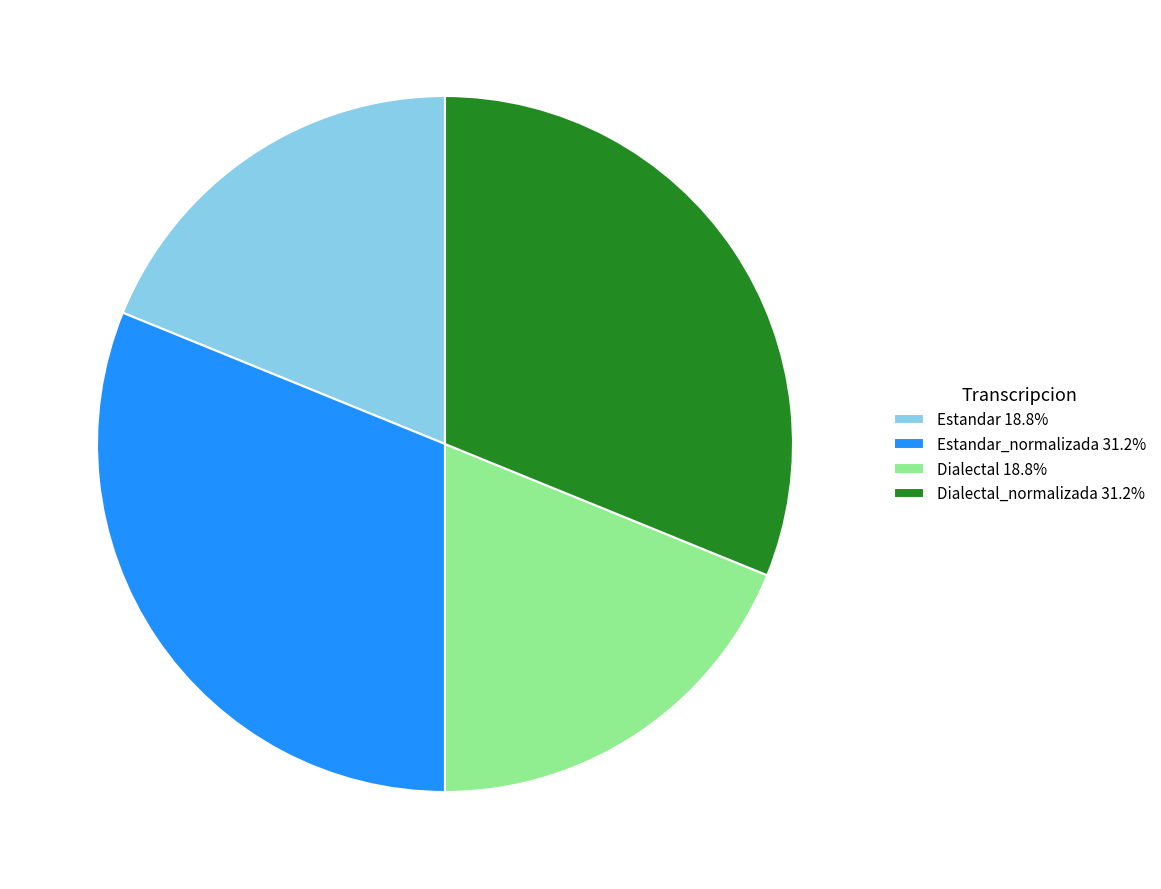

What is the ratio of the value at Dialectal 18.8% to the value at Dialectal_normalizada 31.2%?

0.6